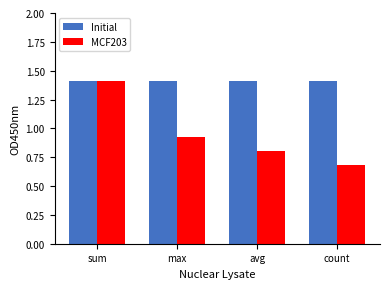

How many bars are there in total?

8